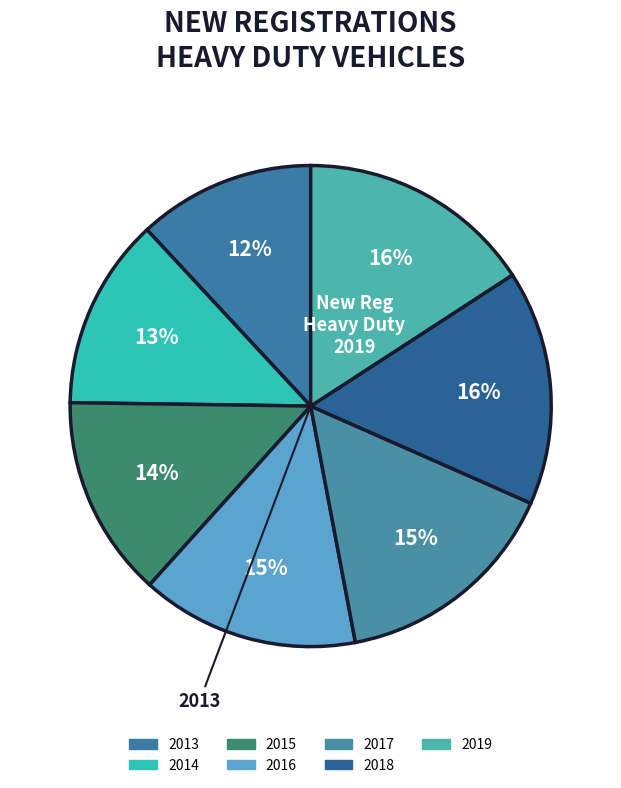

How many segments does this pie chart have?

7